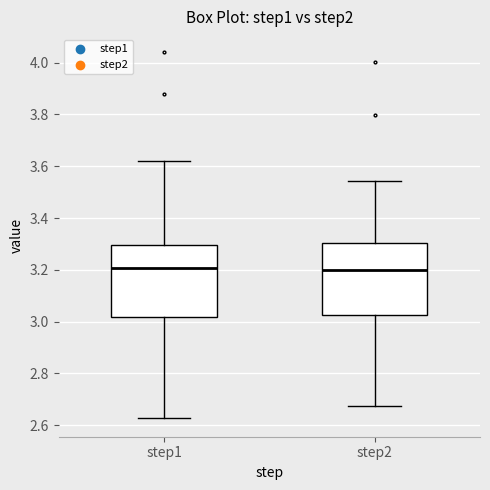

Reading left to right, read every box against the y-axis: the position of its median line, the range the box covers, and the ends of its whiskers. The values are not printed on the chart, so give them approximately, as read against the axis.

step1: median 3.20, box 3.02 to 3.30, whiskers 2.62 to 3.62
step2: median 3.20, box 3.02 to 3.30, whiskers 2.68 to 3.54